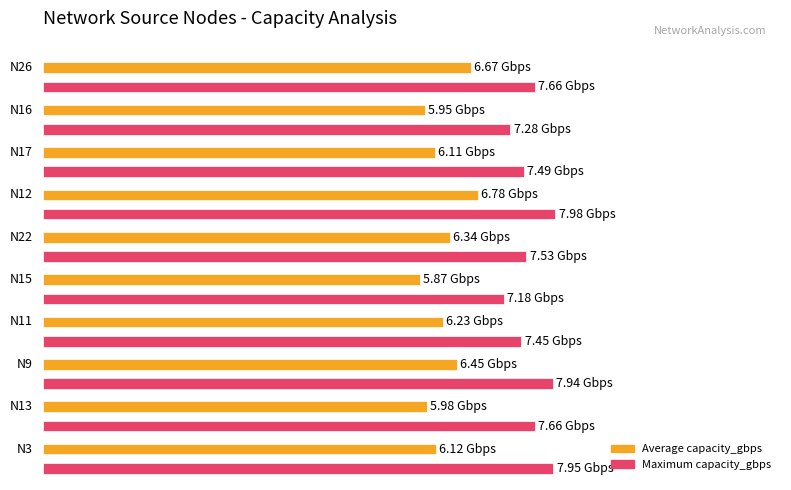

What is the difference between the second highest and second lowest values in the Average capacity_gbps series?

0.7